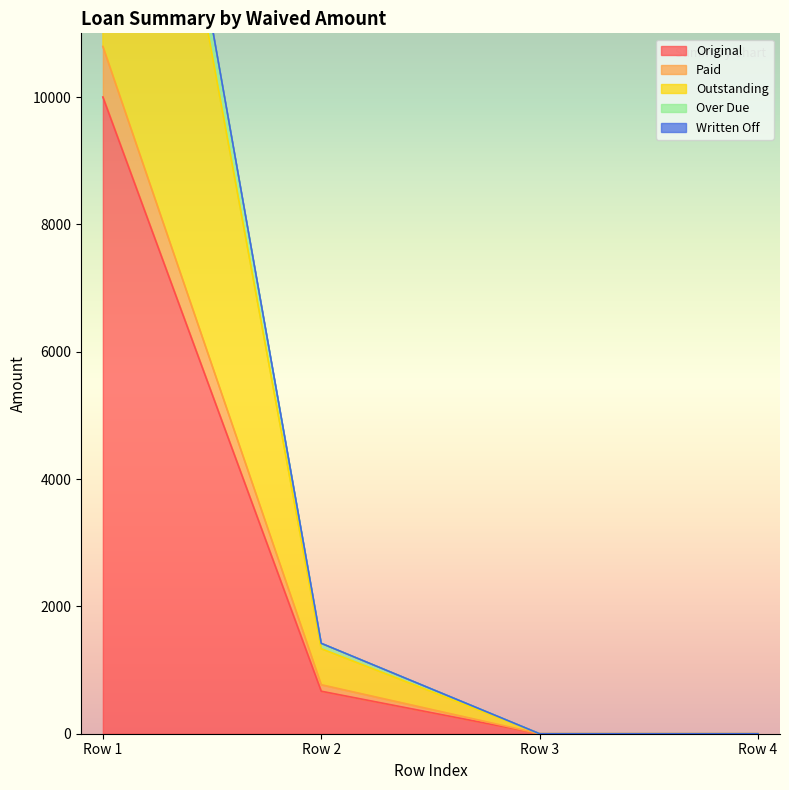

The Original series shows 0.0 at 0. True or false?

True